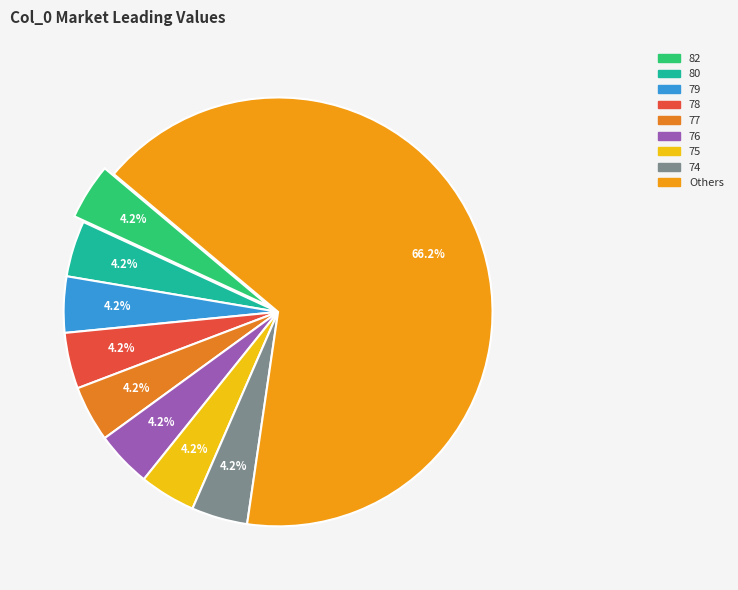

Does any single category account for the majority?

Yes